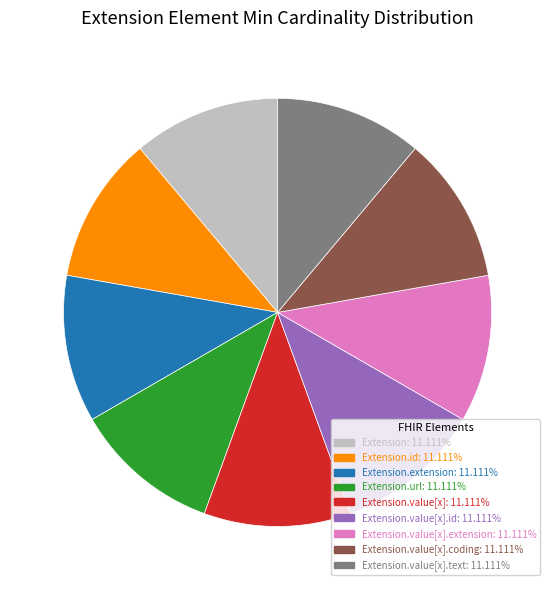

Is there any slice that represents more than half of the pie?

No